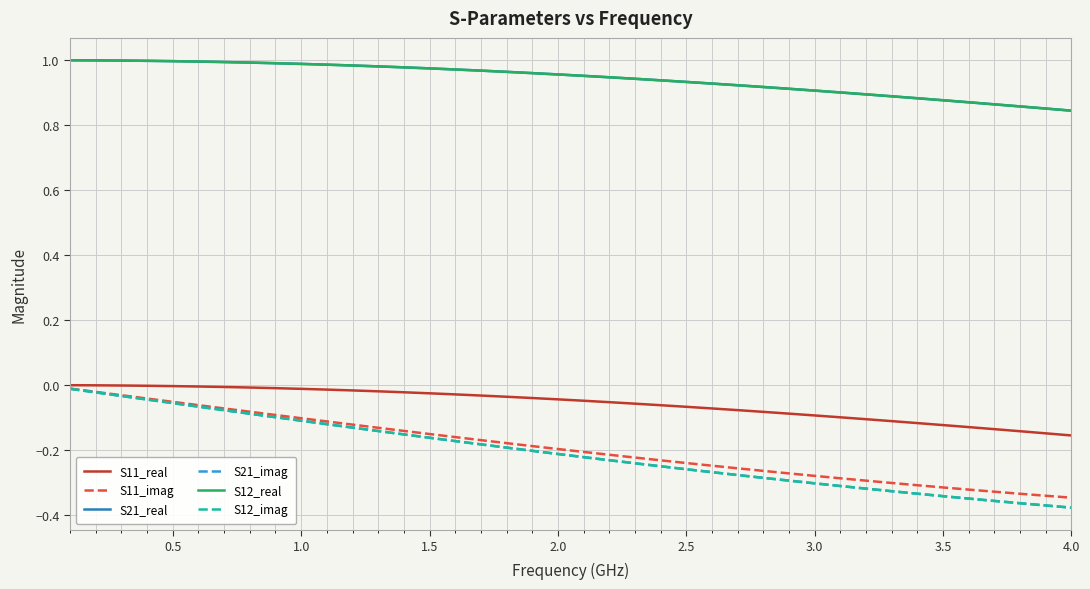

Is this an area chart (filled region under the line)?

No